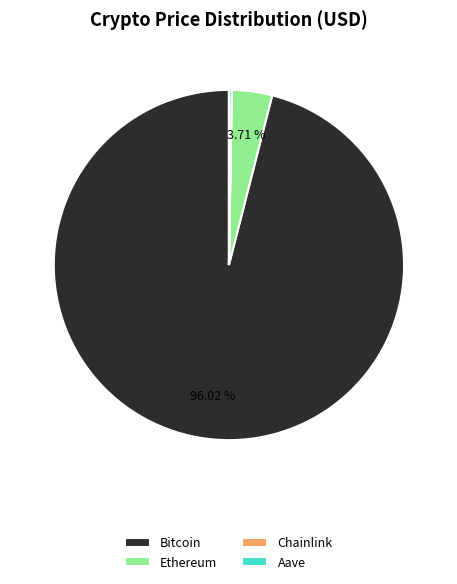

What percentage is the Ethereum slice, to the nearest percent?

4%